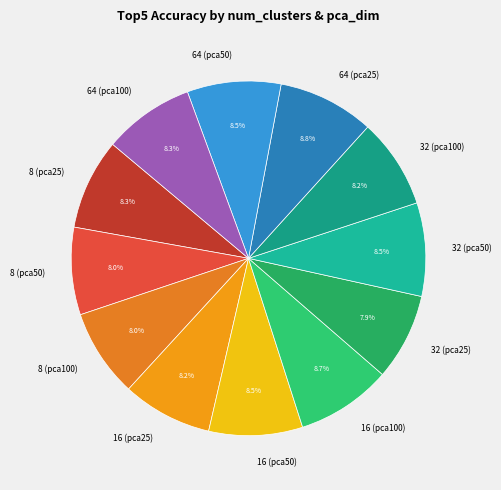

Is there a majority slice in this chart?

No